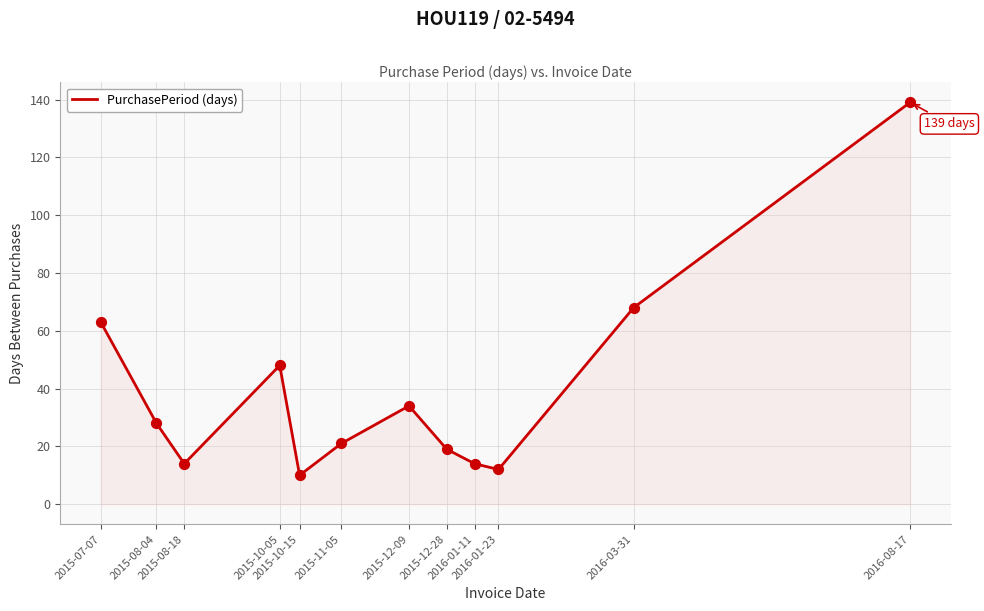

What is the change in value from 2015-07-07 to 2015-10-05?

-15